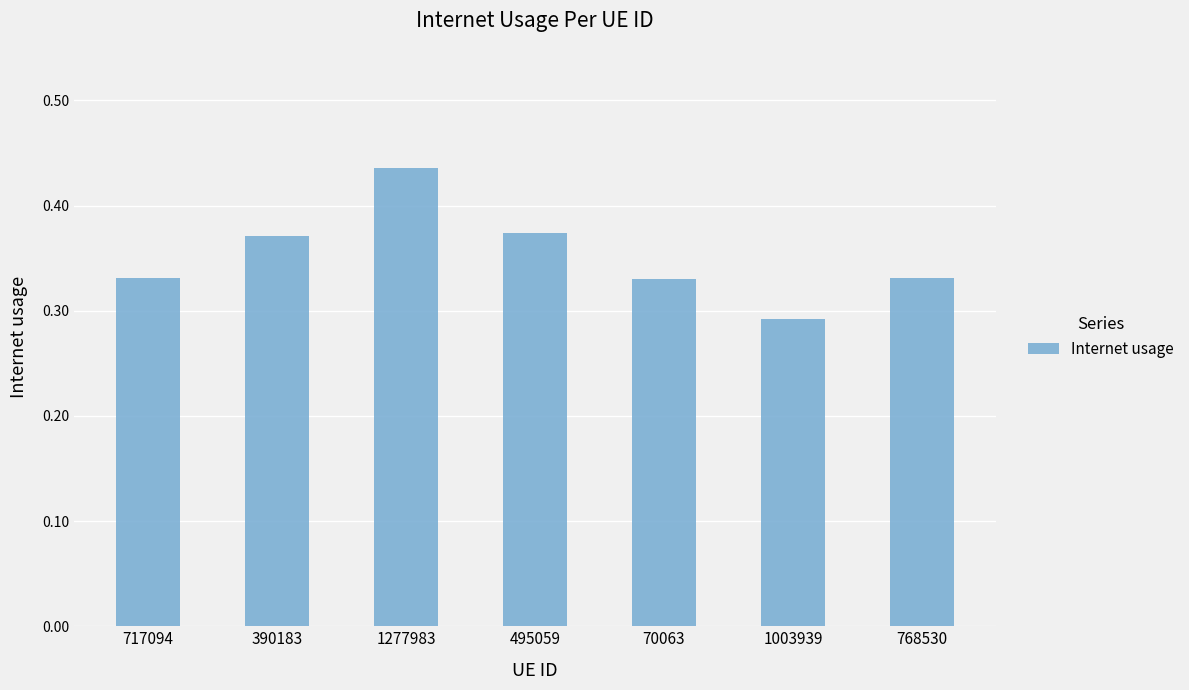

What is the sum of the values at 70063 and 768530?

0.7